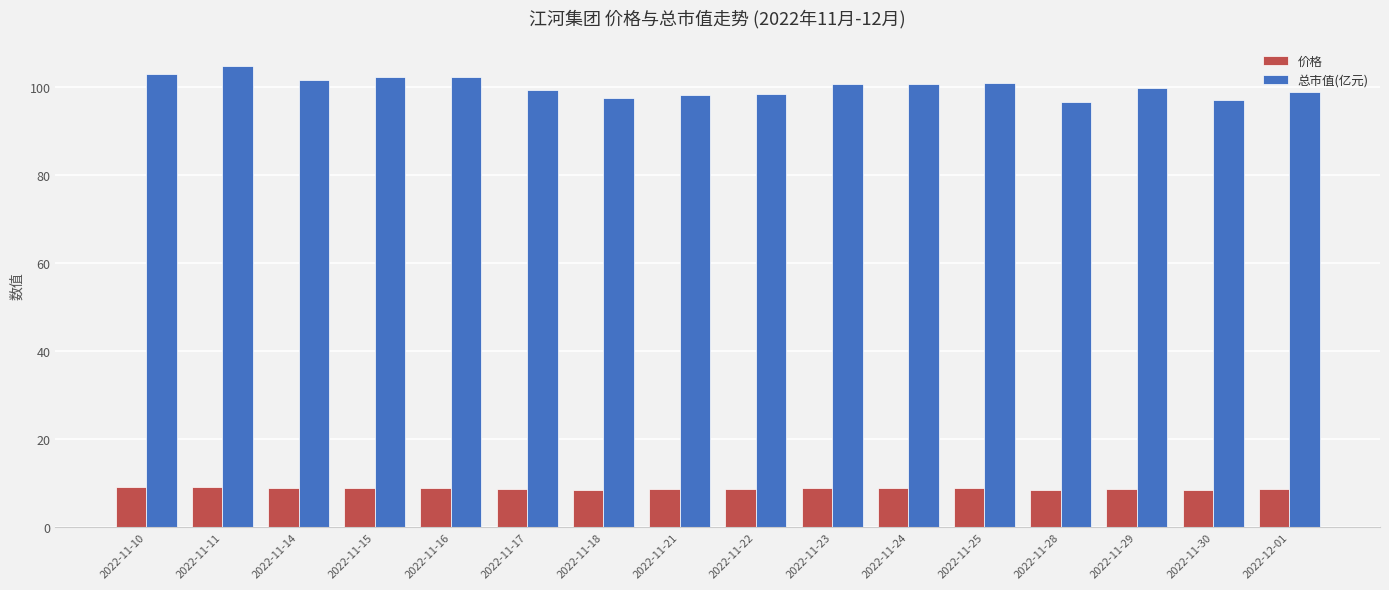

Is the value of 价格 at 2022-11-23 greater than the value of 总市值(亿元) at 2022-11-28?

No